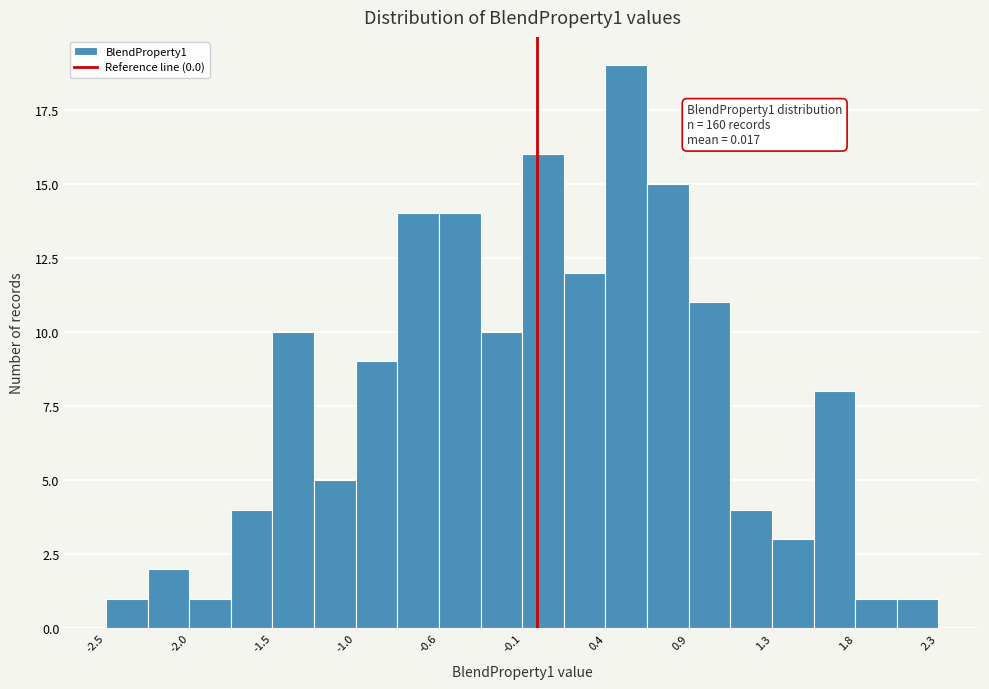

Which range on the x-axis has the tallest bar?

0.40 to 0.65